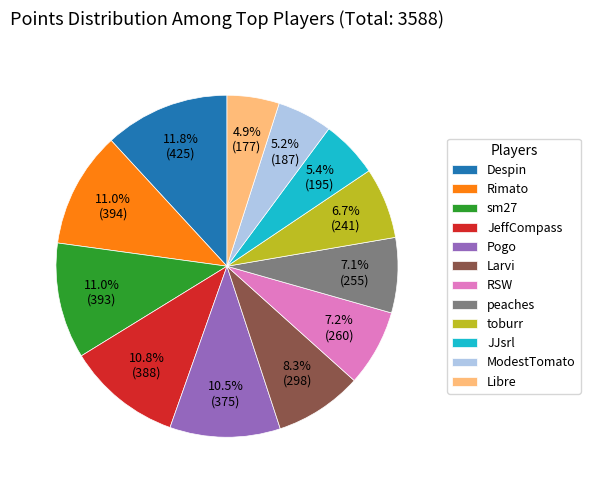

Between Larvi and Despin, which is larger?

Despin